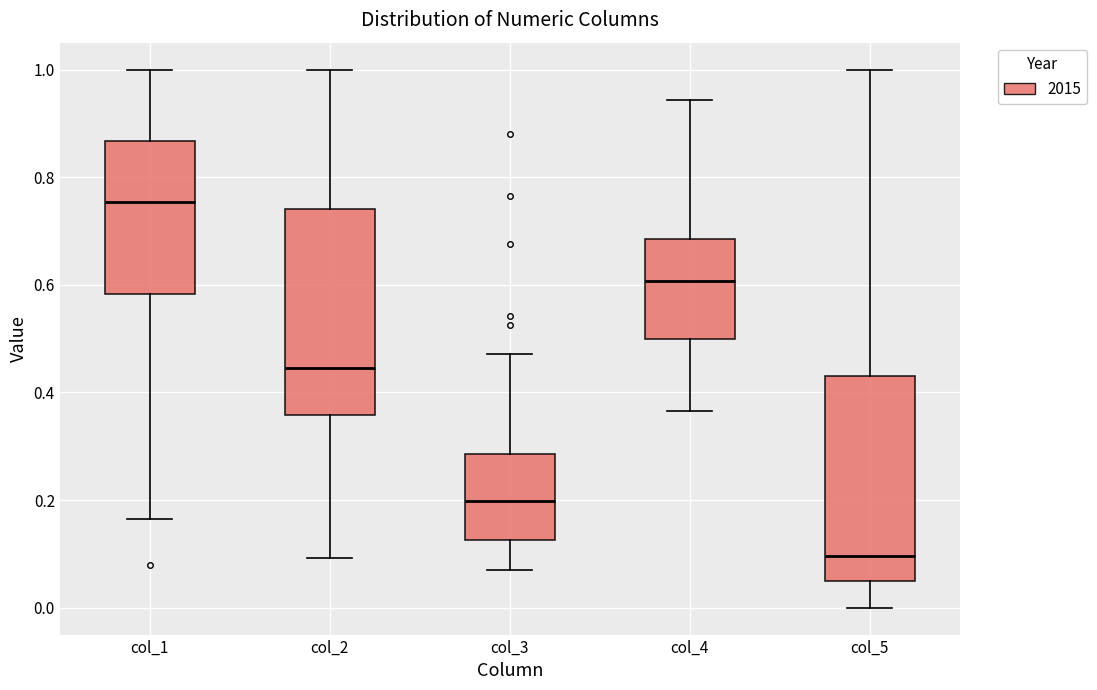

Where does the median line of the box for col_2 sit on the y-axis? The values are not printed on the chart, so give them approximately, as read against the axis.

0.44